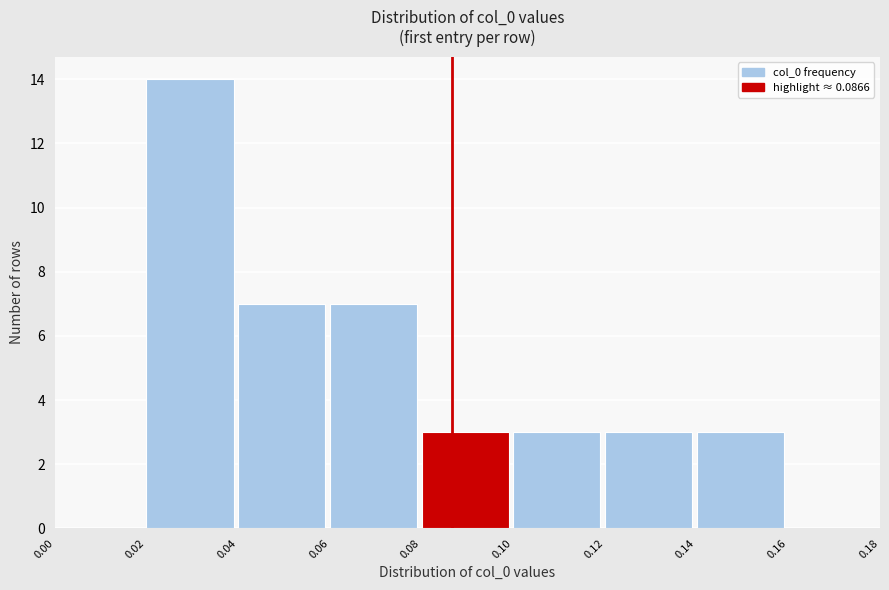

Reading left to right, list every bar in this chart as the range it spans on the x-axis followed by its height. The values are not printed on the chart, so give them approximately, as read against the axis.

0.00 to 0.02: 0
0.02 to 0.04: 14
0.04 to 0.06: 7
0.06 to 0.08: 7
0.08 to 0.10: 3
0.10 to 0.12: 3
0.12 to 0.14: 3
0.14 to 0.16: 3
0.16 to 0.18: 0